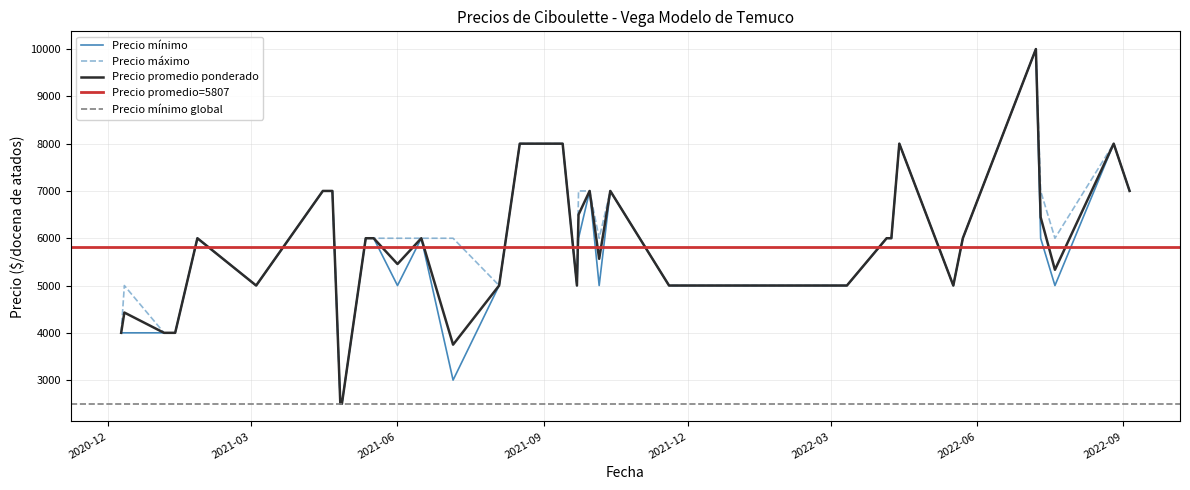

What is the greatest value displayed?

10000